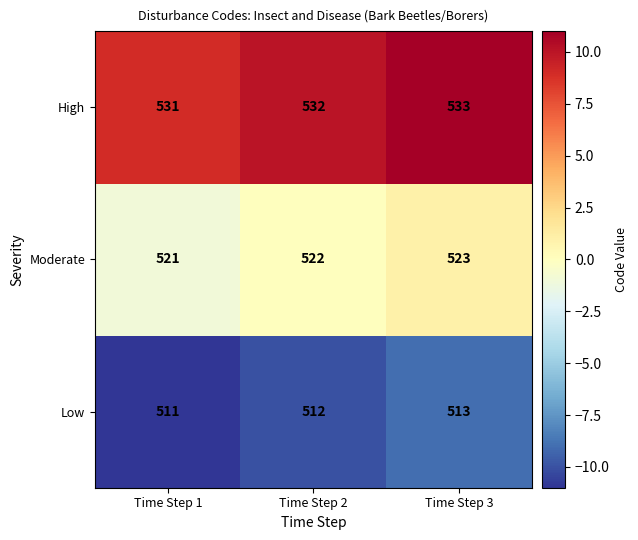

What is the sum of all Moderate values?

1566